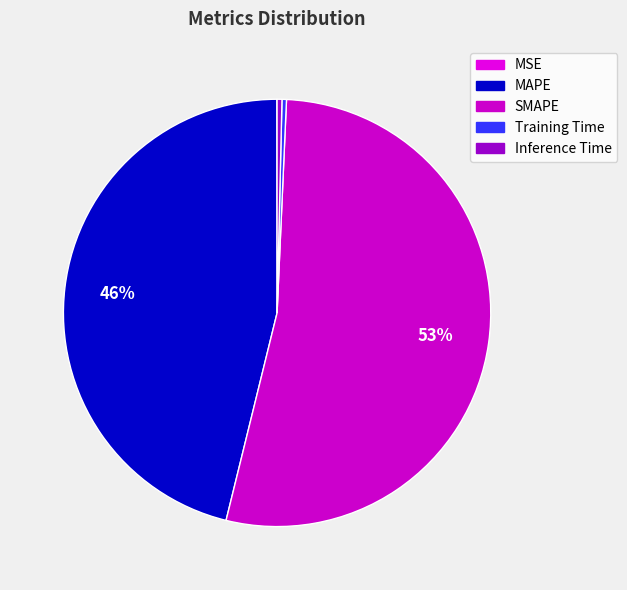

Which category has the biggest portion of the pie?

SMAPE